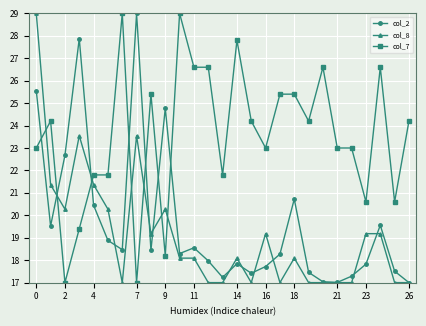

True or false: col_2 has more than 1 interior local peaks.

True